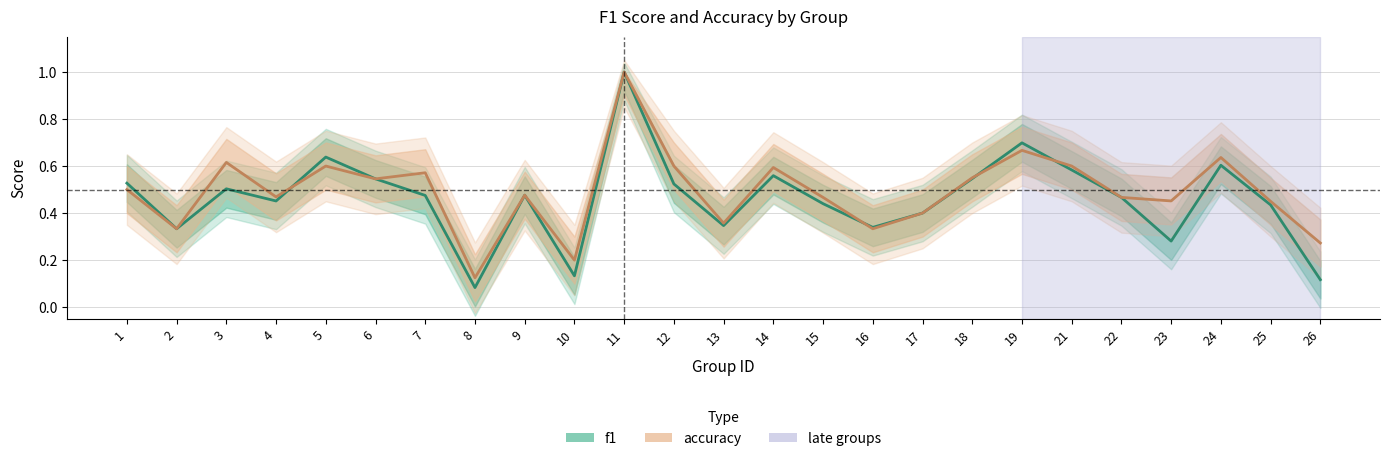

After their last crossing, which series has the higher values: accuracy or f1?

accuracy